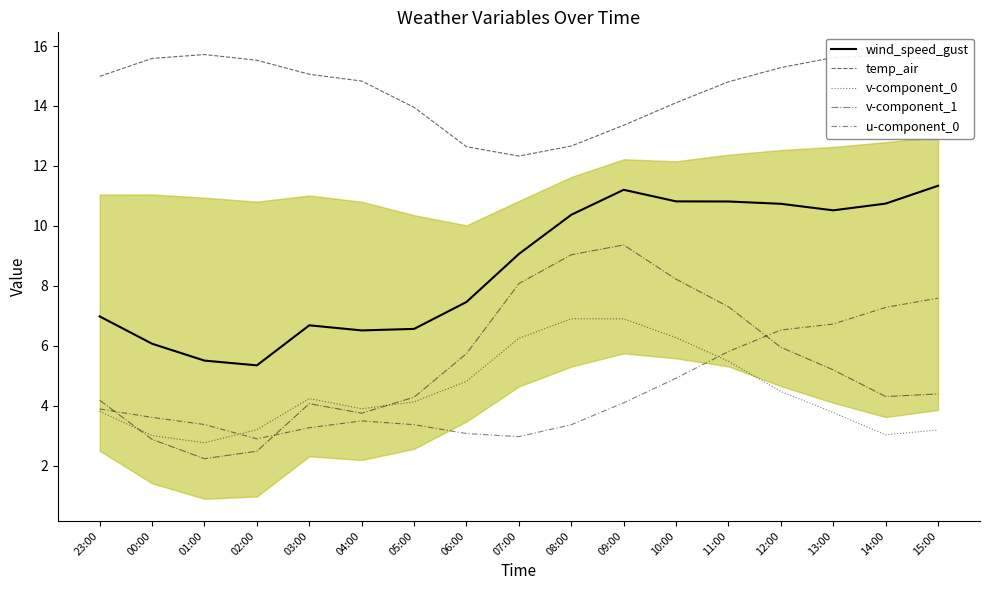

The value of u-component_0 at 05:00 is 3.4. True or false?

True